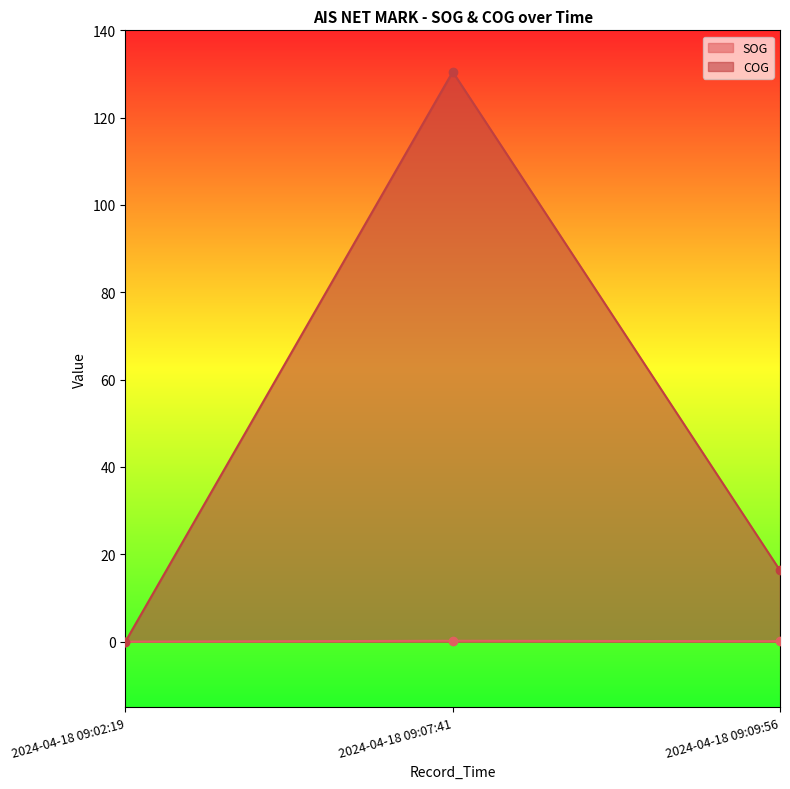

How many lines are shown in the chart?

2